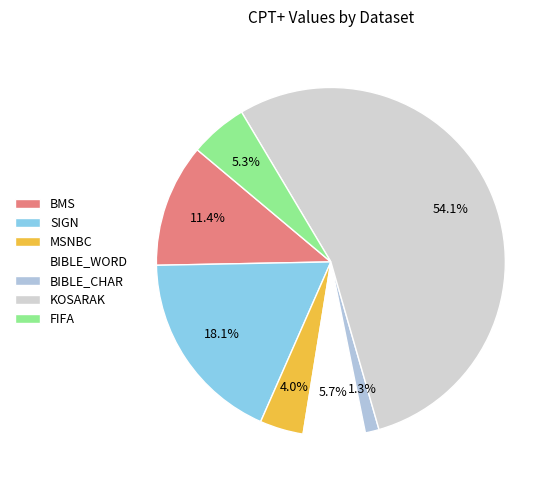

To the nearest percent, what is the combined percentage of SIGN and FIFA?

23%